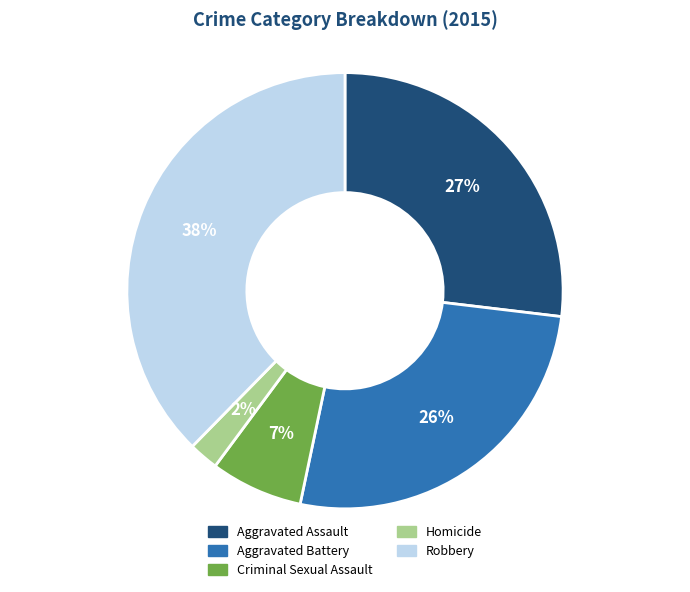

True or false: Aggravated Battery accounts for 26% of the total.

True